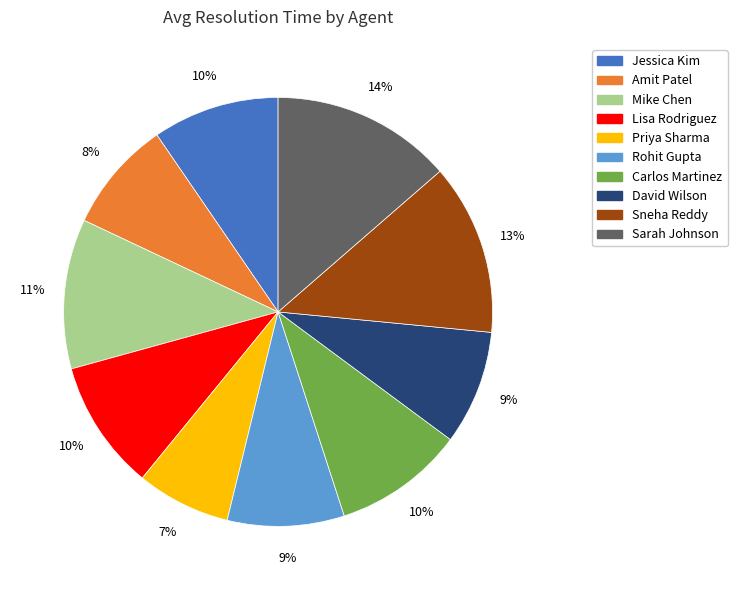

Between Rohit Gupta and Lisa Rodriguez, which is larger?

Lisa Rodriguez